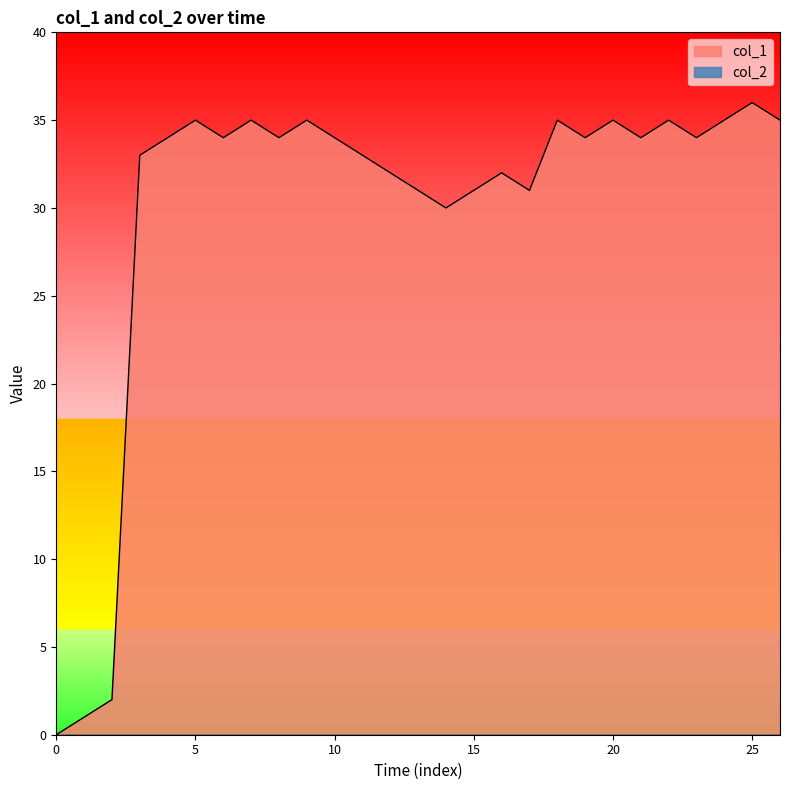

How many lines are shown in the chart?

2